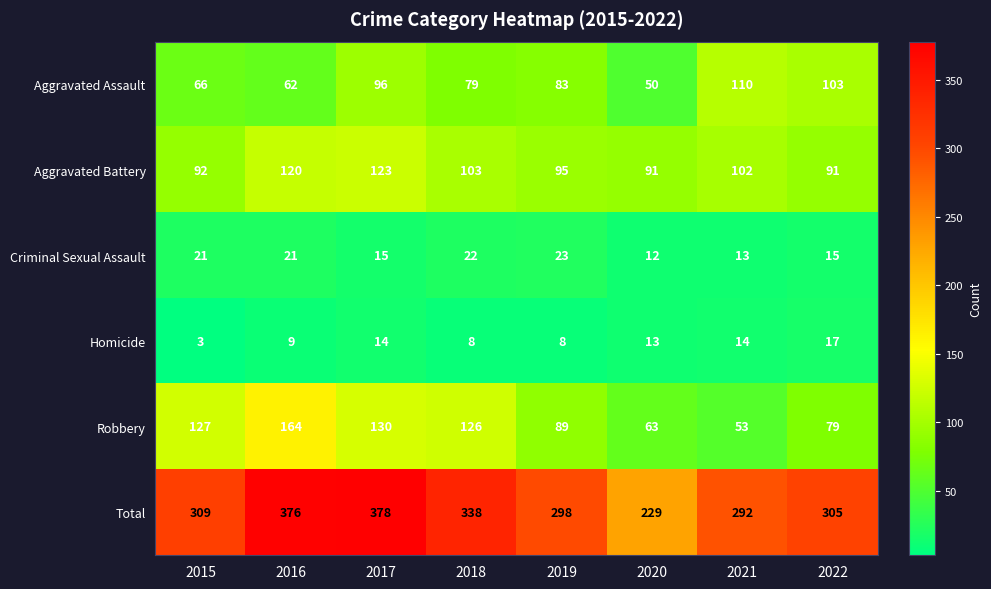

Rank the series by their maximum value, from lowest to highest.

Homicide, Criminal Sexual Assault, Aggravated Assault, Aggravated Battery, Robbery, Total